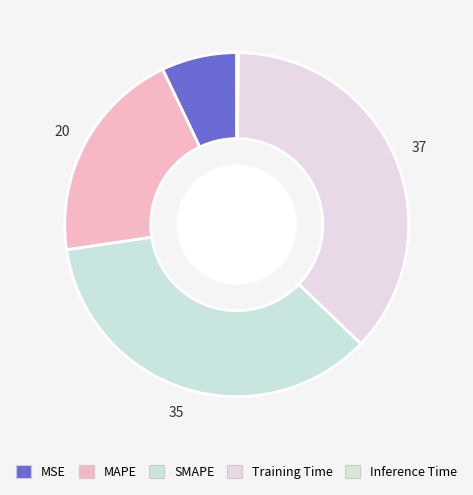

Between Inference Time and MAPE, which is larger?

MAPE